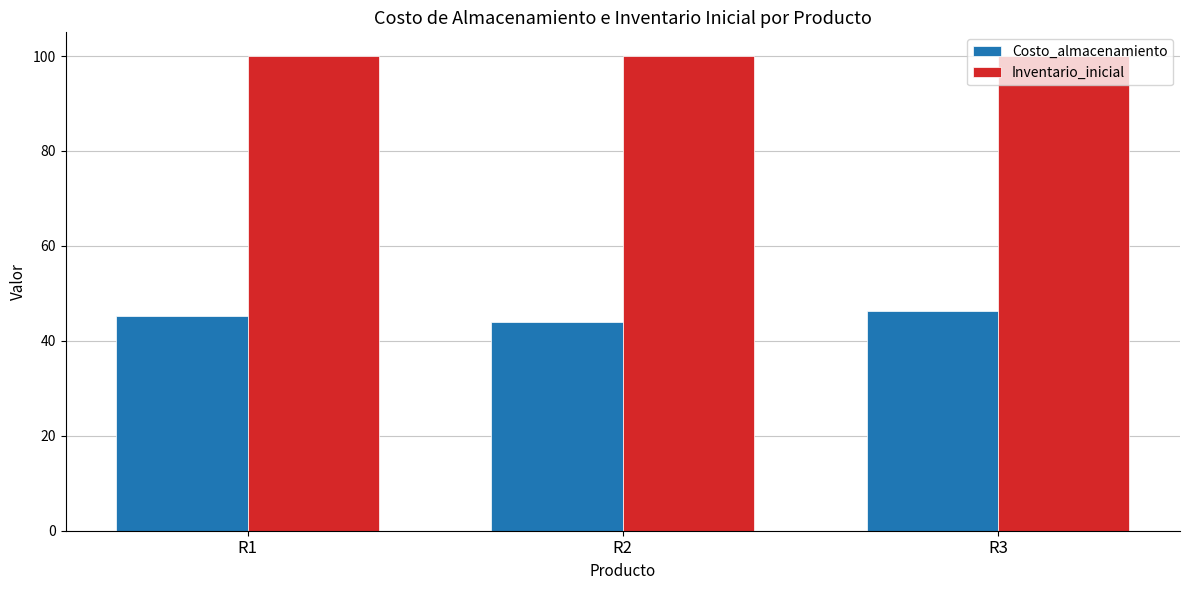

What is the average value of the Costo_almacenamiento series?

45.2